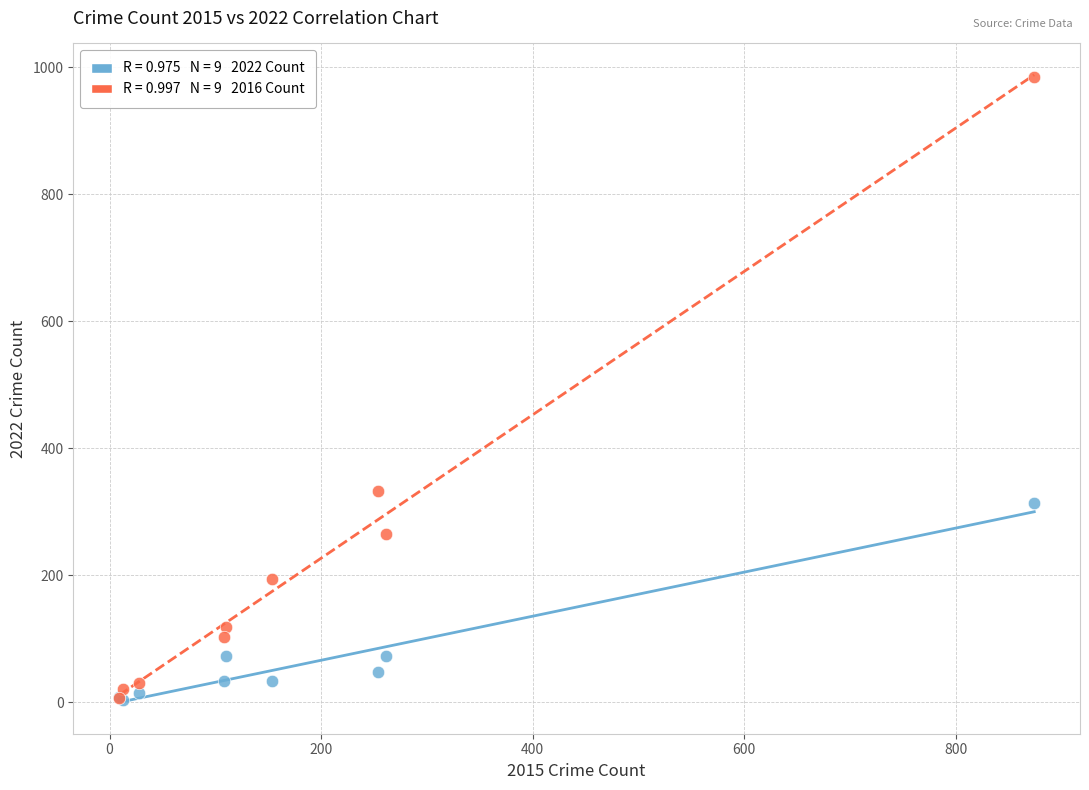

Across all series, what Y value is closest to 494?

333